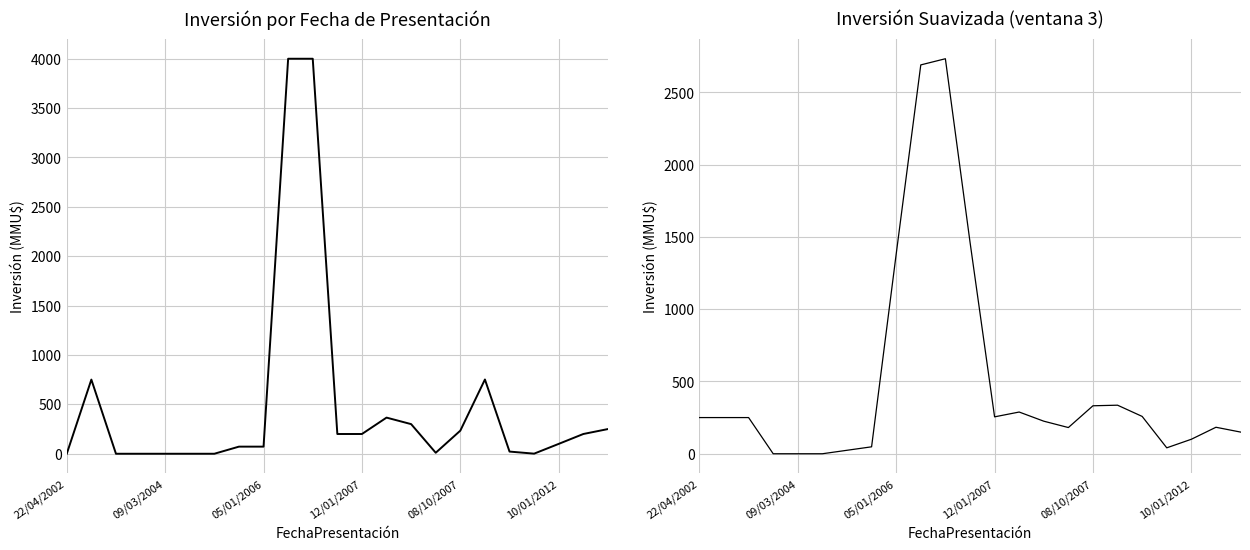

Count the number of data series in this chart.

2